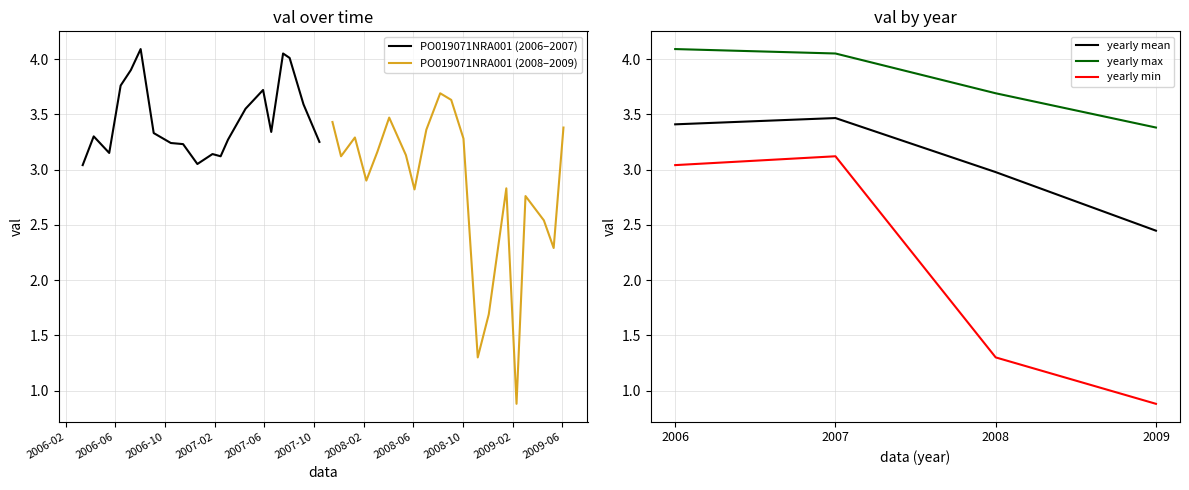

At which label is yearly min closest to 2?

2008